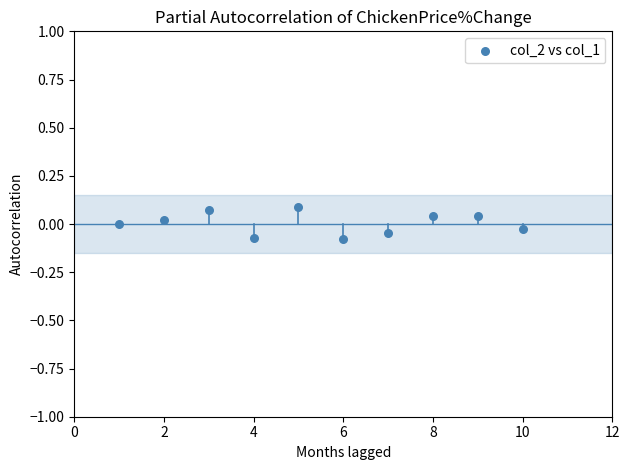

What is the average X value?

5.5